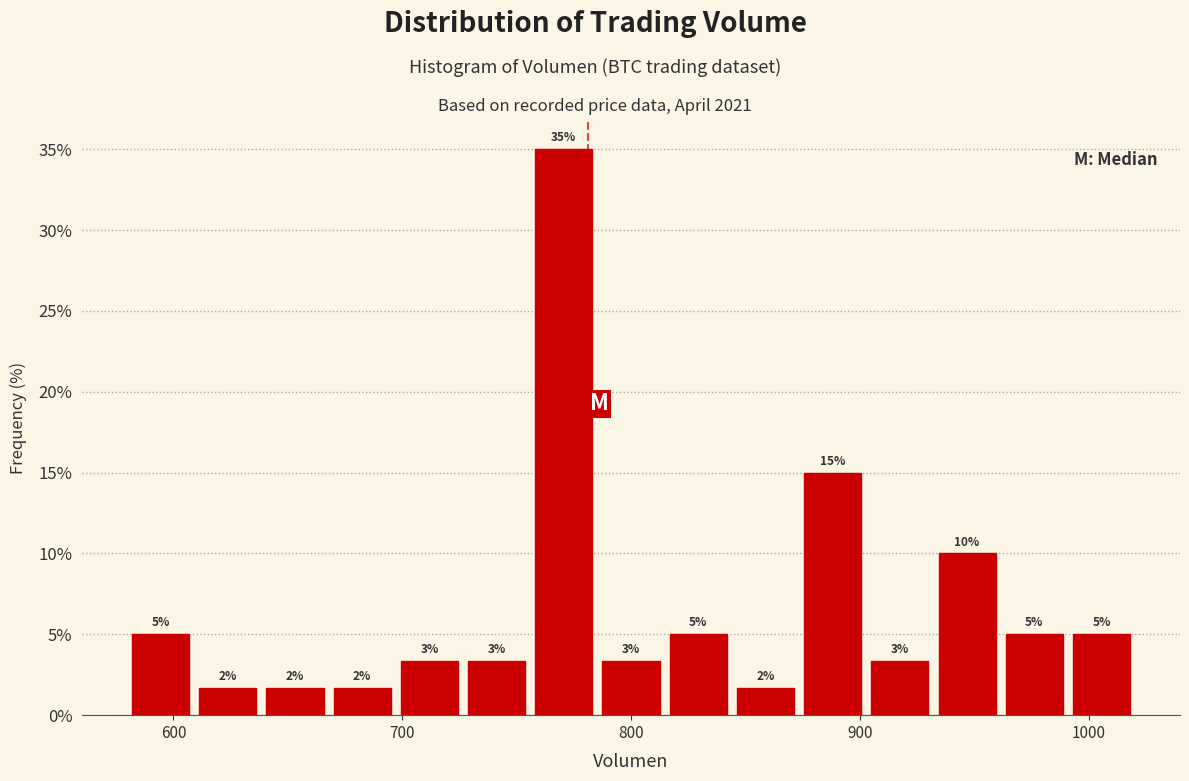

Around what value on the x-axis is the tallest bar? Give the approximate position of its centre, as read against the axis.

770